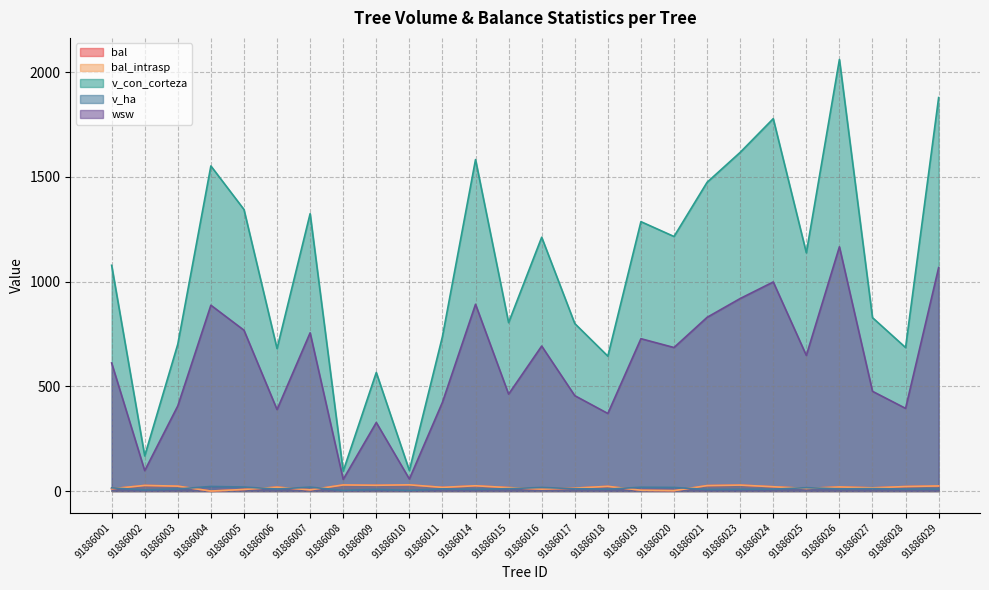

Rank the series at 91886007 from lowest to highest value.

bal, bal_intrasp, v_ha, wsw, v_con_corteza